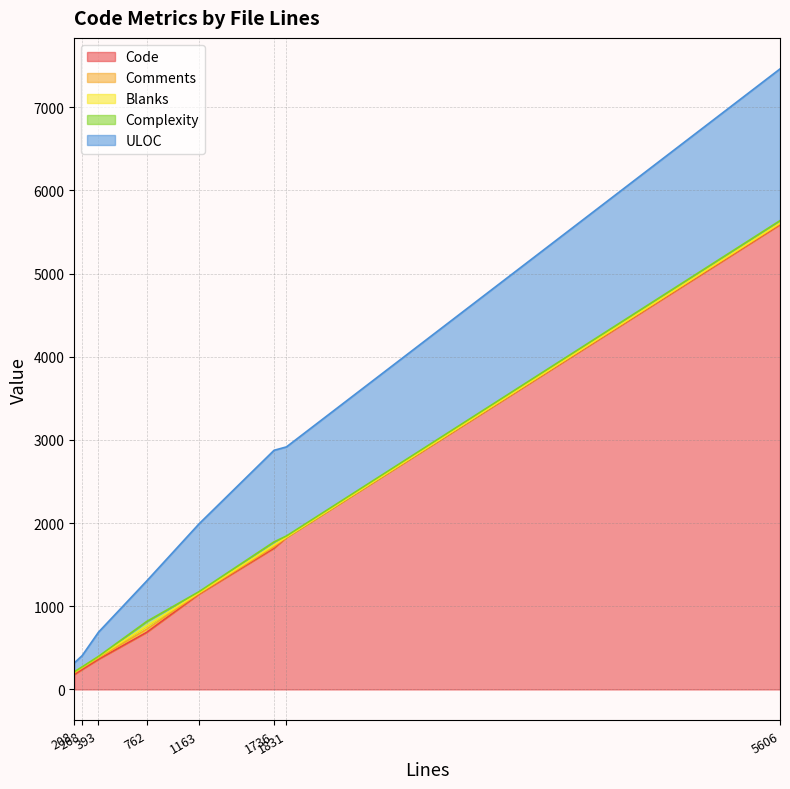

What is the difference between the ULOC values at 393 and 762?

196